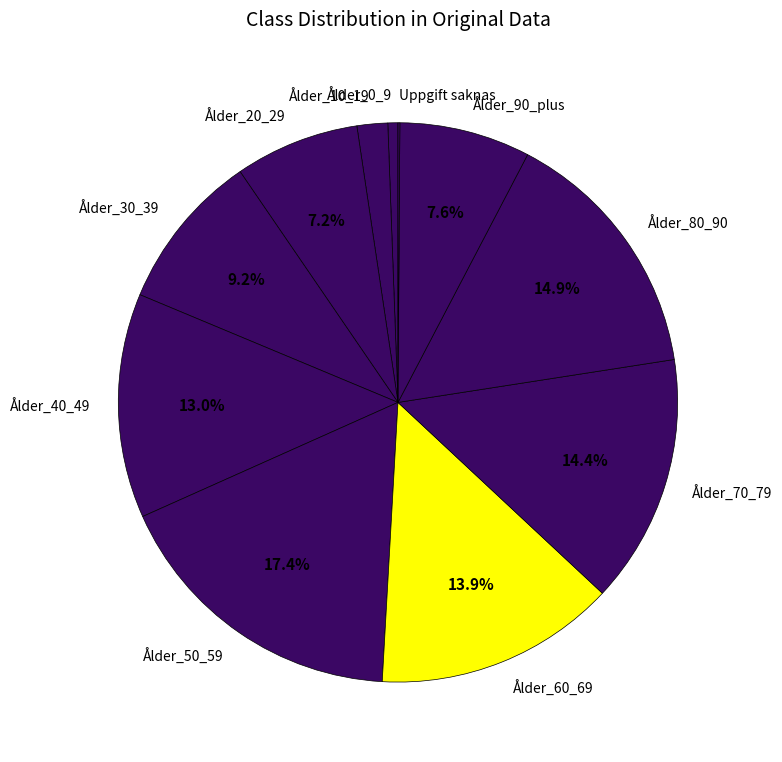

To the nearest percent, what is the difference between the largest and smallest slice percentages?

17%